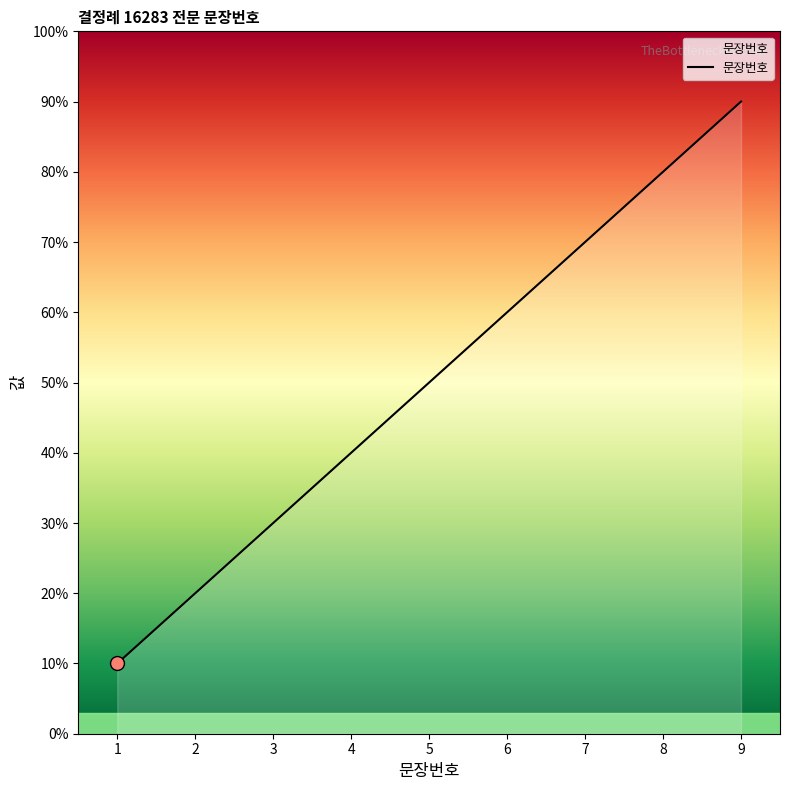

What is the ratio of the value at 1 to the value at 8?

0.1